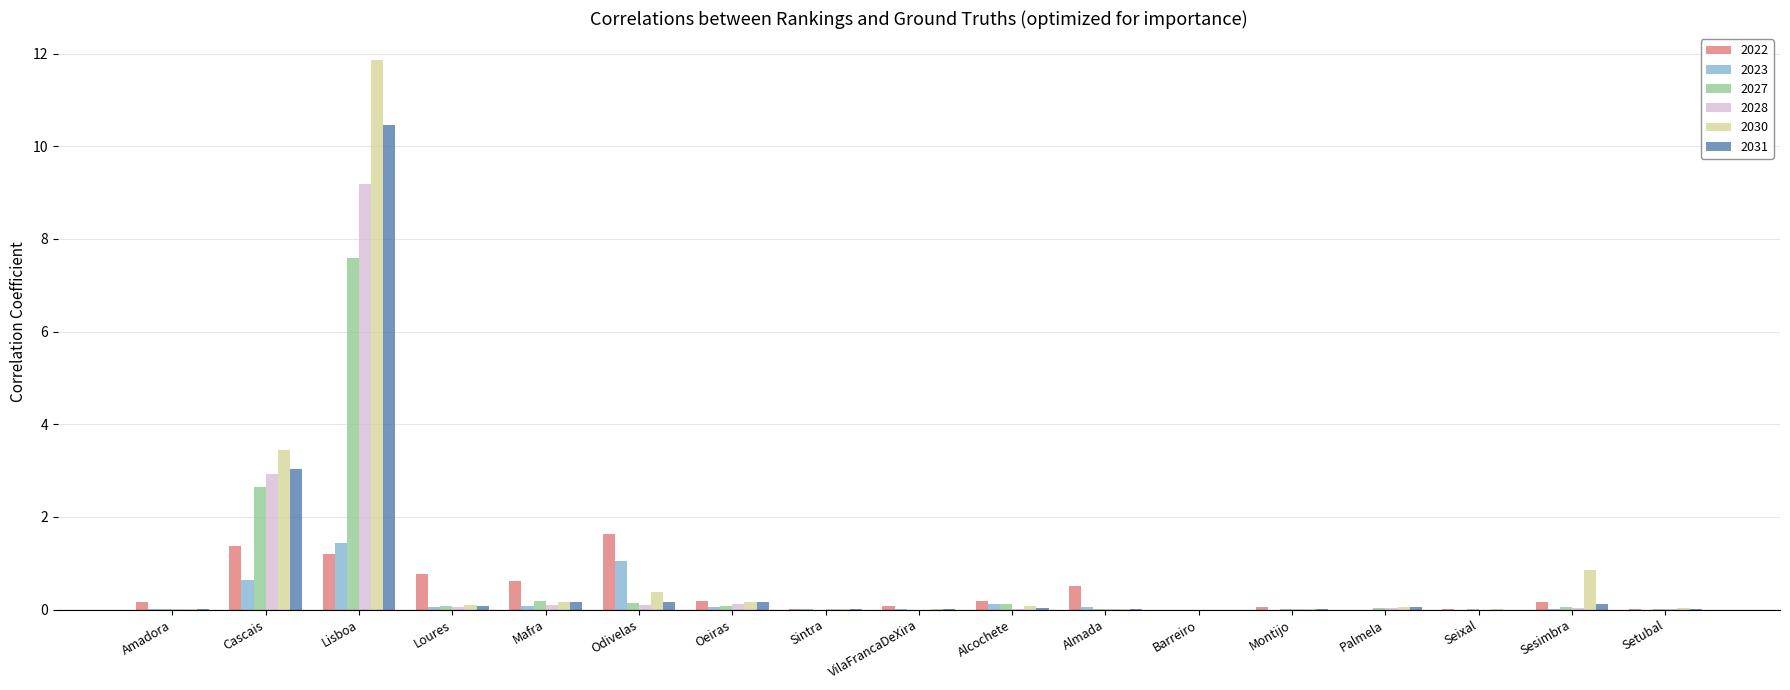

At which label is 2028 closest to 4?

Cascais